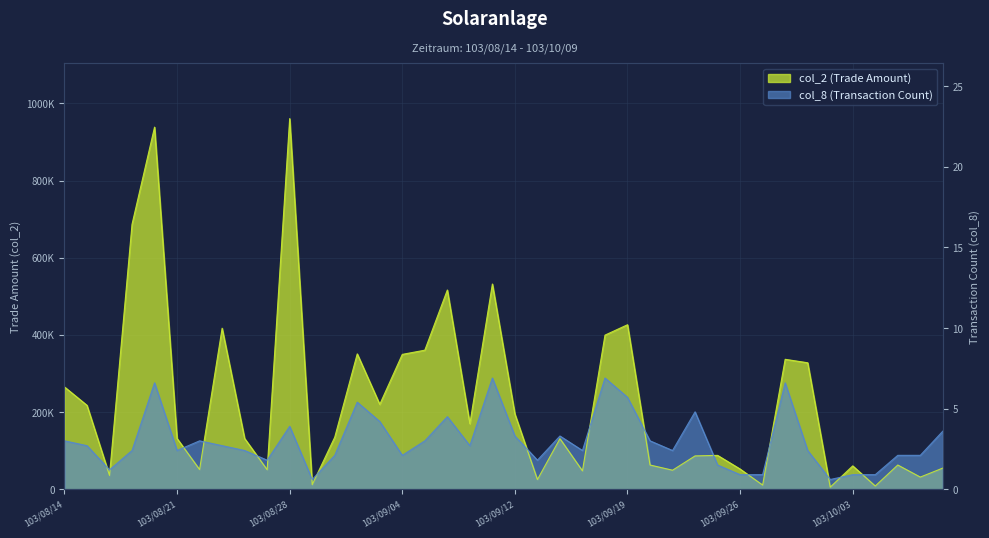

How many values in the col_2 series exceed 131450?

19